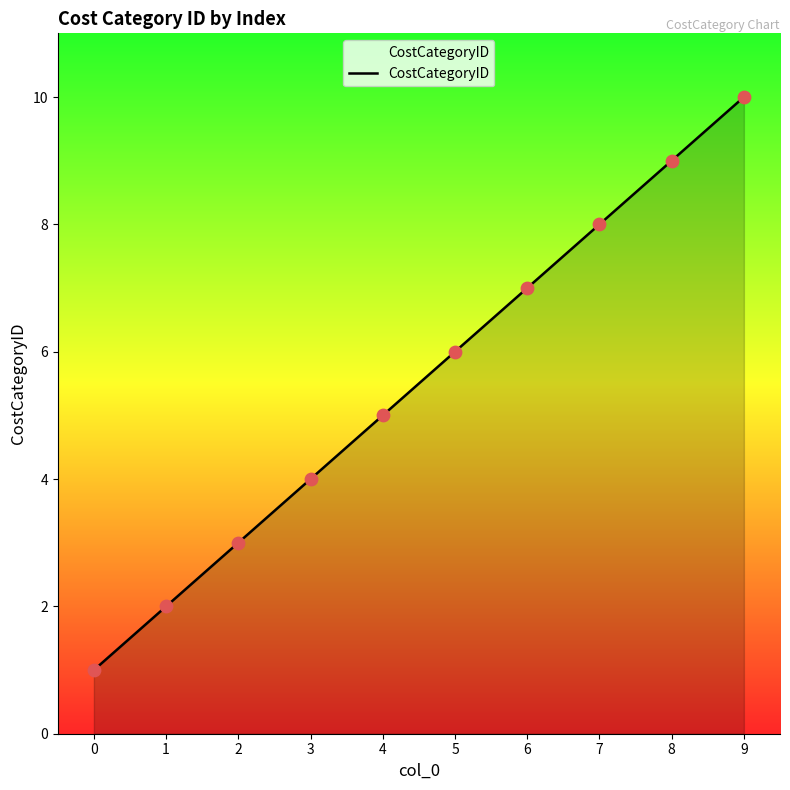

Between 4 and 9, which is larger?

9